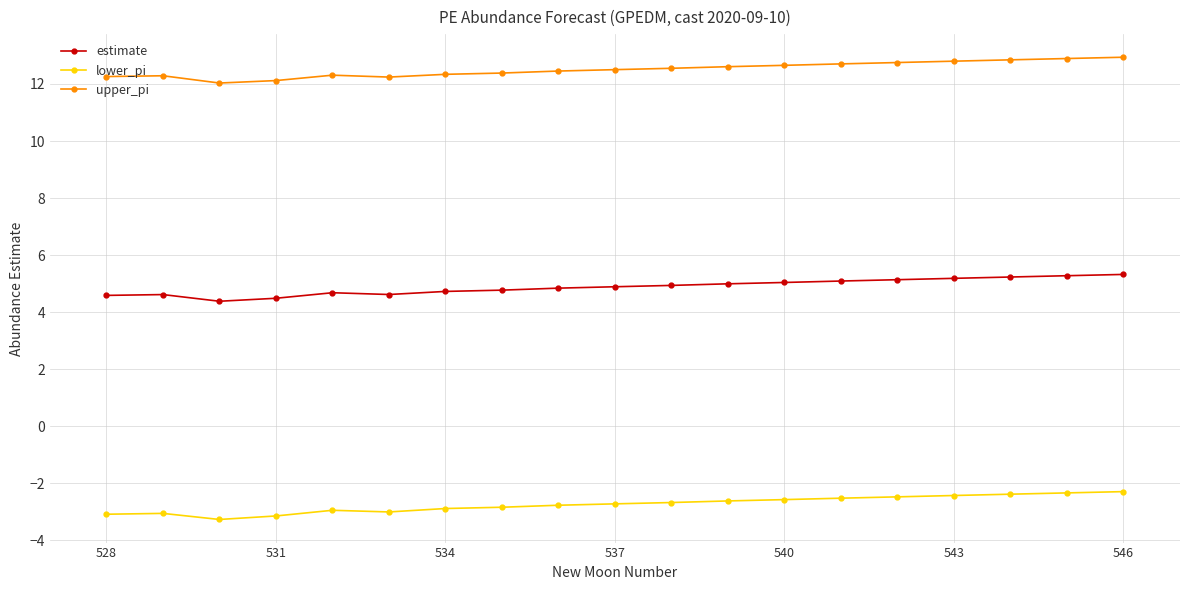

True or false: lower_pi has more than 1 interior local peaks.

True